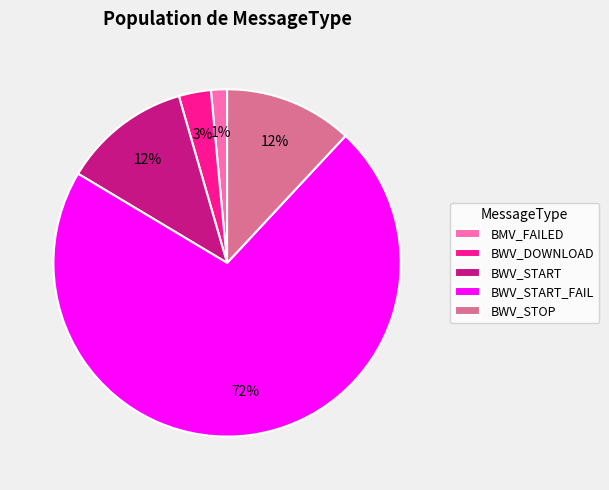

Combined, do BMV_FAILED and BWV_START_FAIL account for over 50%?

Yes